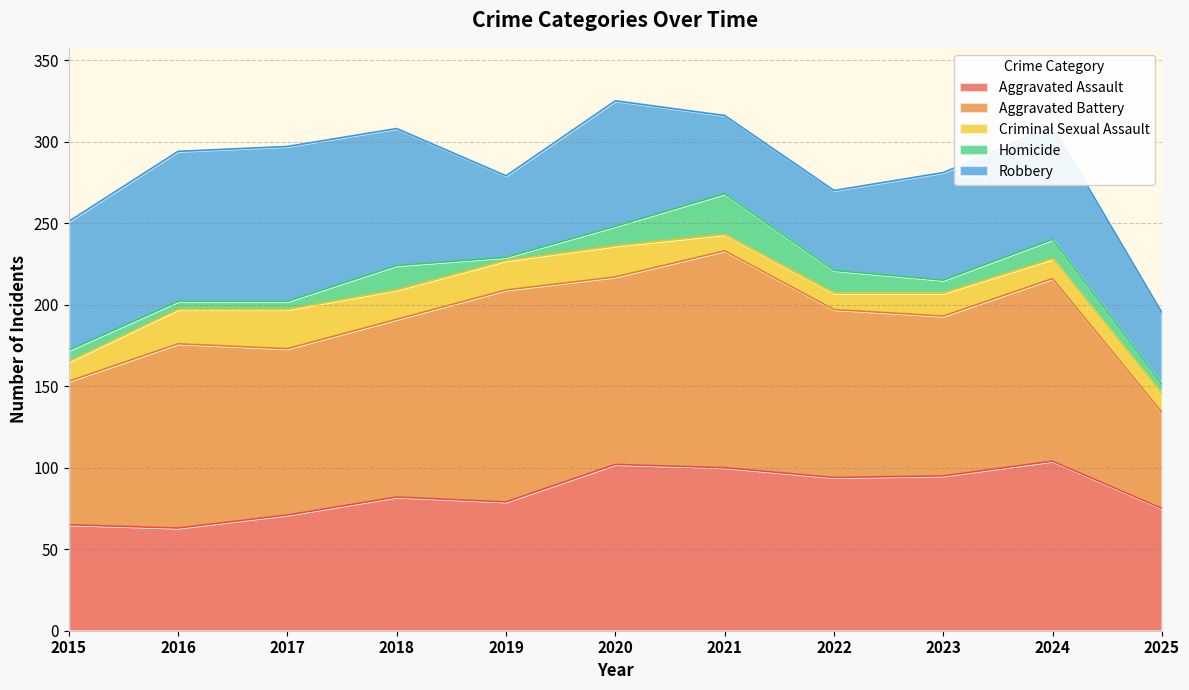

Reading left to right, list all the values displayed in this chart.

Aggravated Assault: 2015=65	2016=63	2017=71	2018=82	2019=79	2020=102	2021=100	2022=94	2023=95	2024=104	2025=75
Aggravated Battery: 2015=88	2016=113	2017=102	2018=109	2019=130	2020=115	2021=133	2022=103	2023=98	2024=112	2025=59
Criminal Sexual Assault: 2015=12	2016=21	2017=24	2018=18	2019=18	2020=19	2021=10	2022=10	2023=14	2024=12	2025=11
Homicide: 2015=7	2016=5	2017=5	2018=15	2019=2	2020=12	2021=25	2022=14	2023=8	2024=12	2025=6
Robbery: 2015=79	2016=92	2017=95	2018=84	2019=50	2020=77	2021=48	2022=49	2023=66	2024=69	2025=44